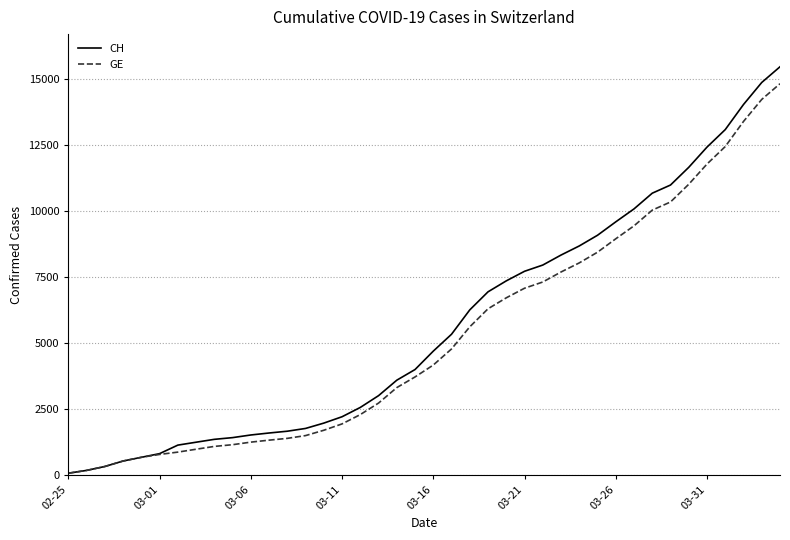

How many lines are shown in the chart?

2